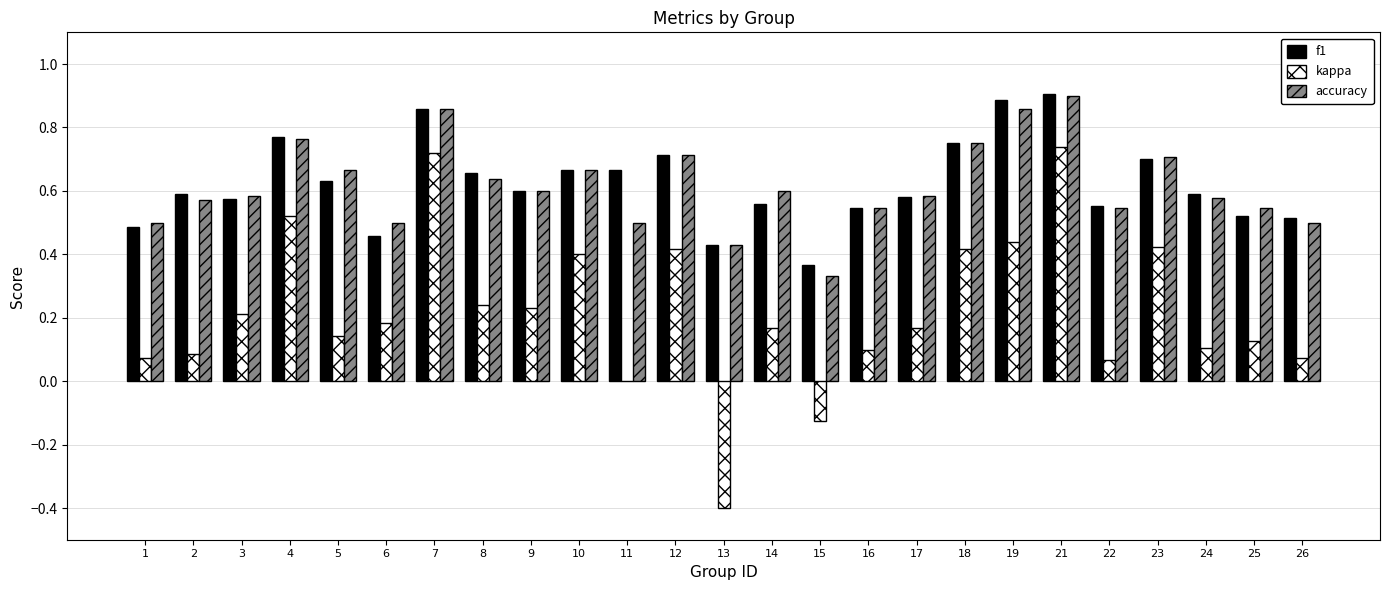

What are all the series names shown in the legend?

f1, kappa, accuracy